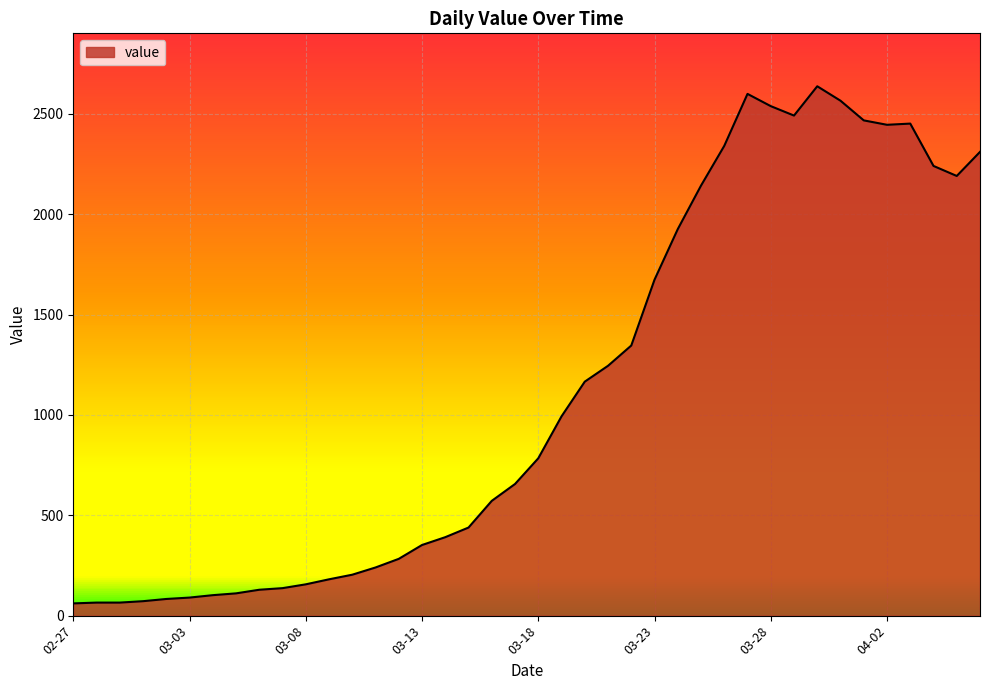

What is the difference between the maximum and minimum values?

2577